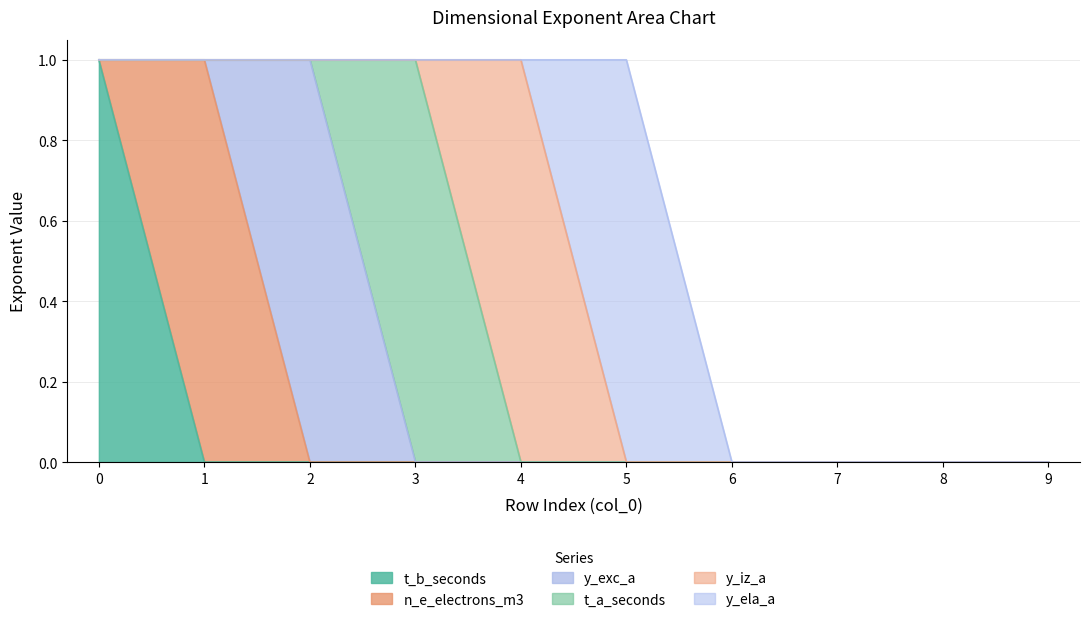

Count the t_a_seconds values in the range 0 to 1.

10